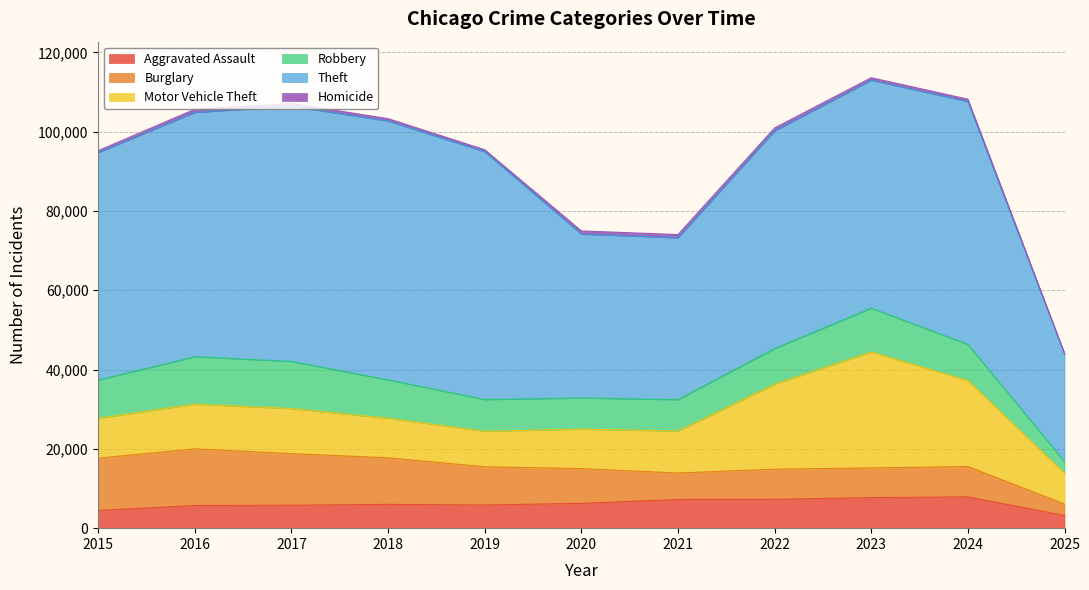

Is it true that Burglary equals 11269 at 2021?

False